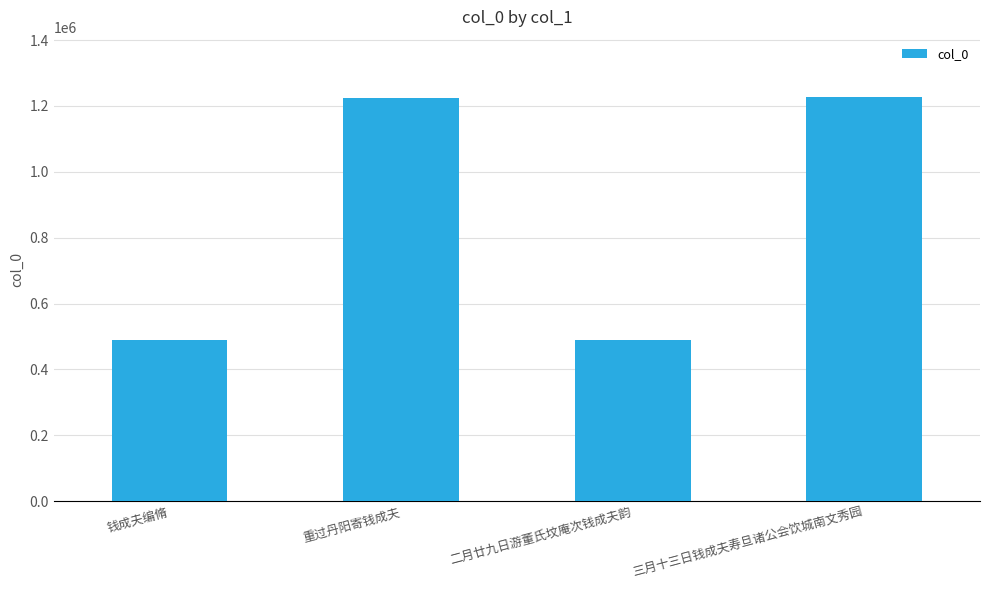

What is the change in value from 钱成夫编脩 to 三月十三日钱成夫寿旦诸公会饮城南文秀园?

+735910